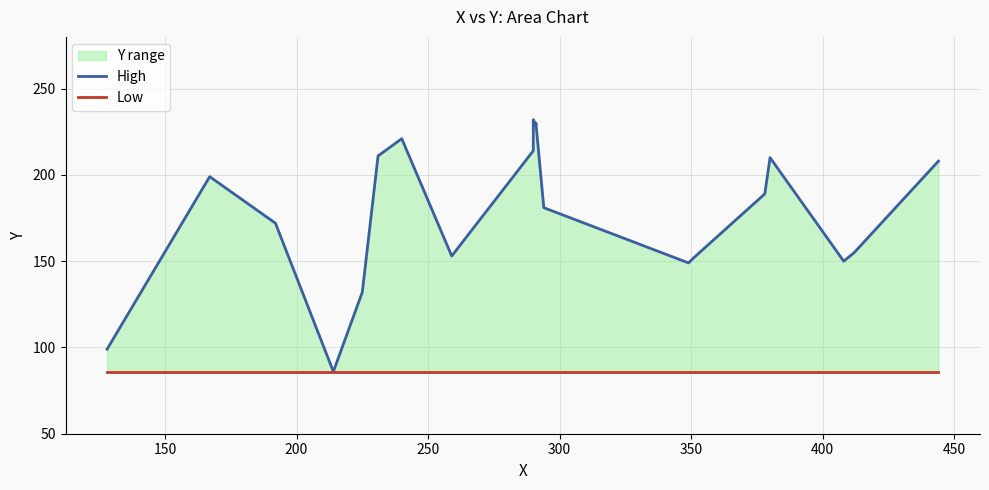

True or false: High and Low intersect in this chart.

False